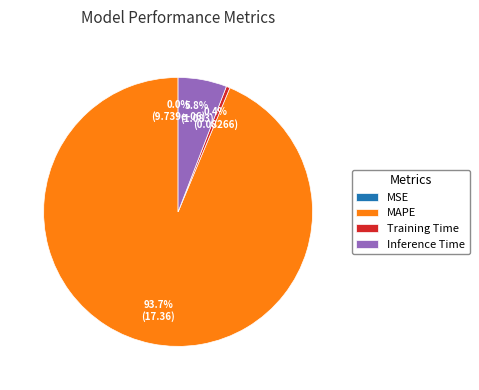

Which category has the biggest portion of the pie?

MAPE